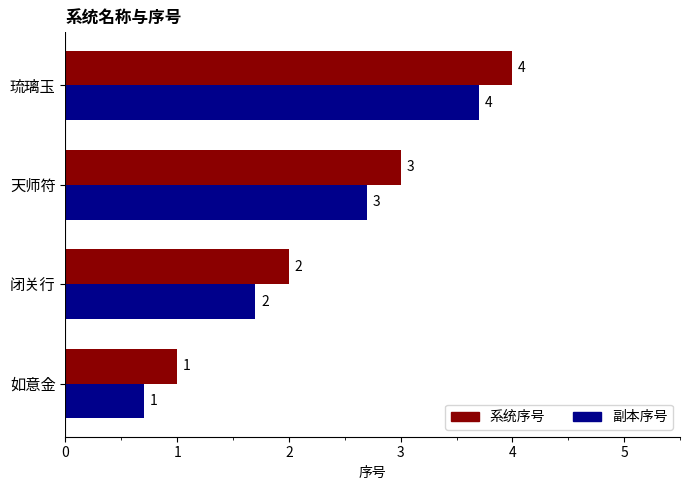

List the labels in order of 副本序号 value, largest first.

琉璃玉, 天师符, 闭关行, 如意金